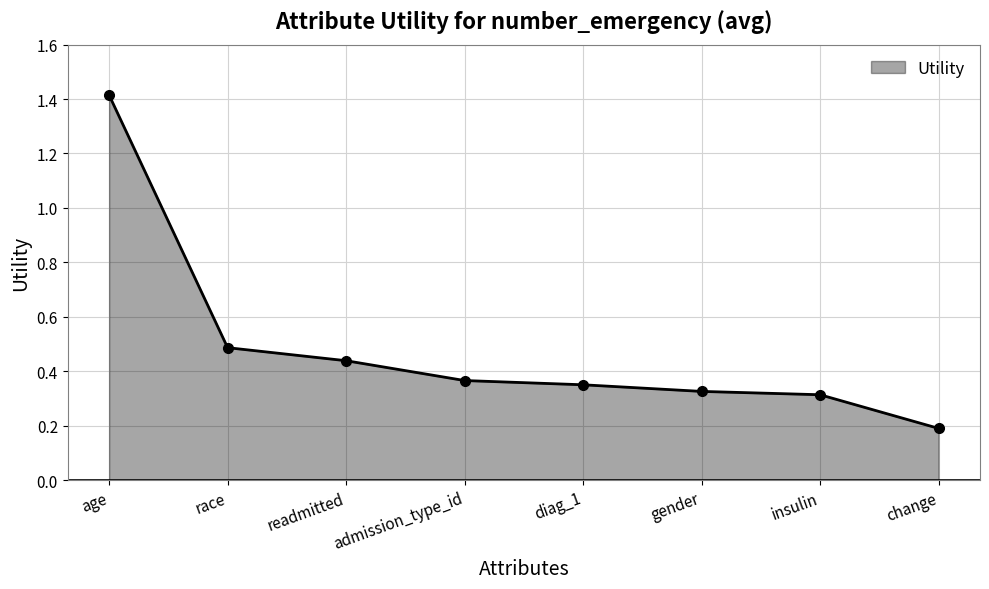

What is the label of the 2nd point from the left?

race